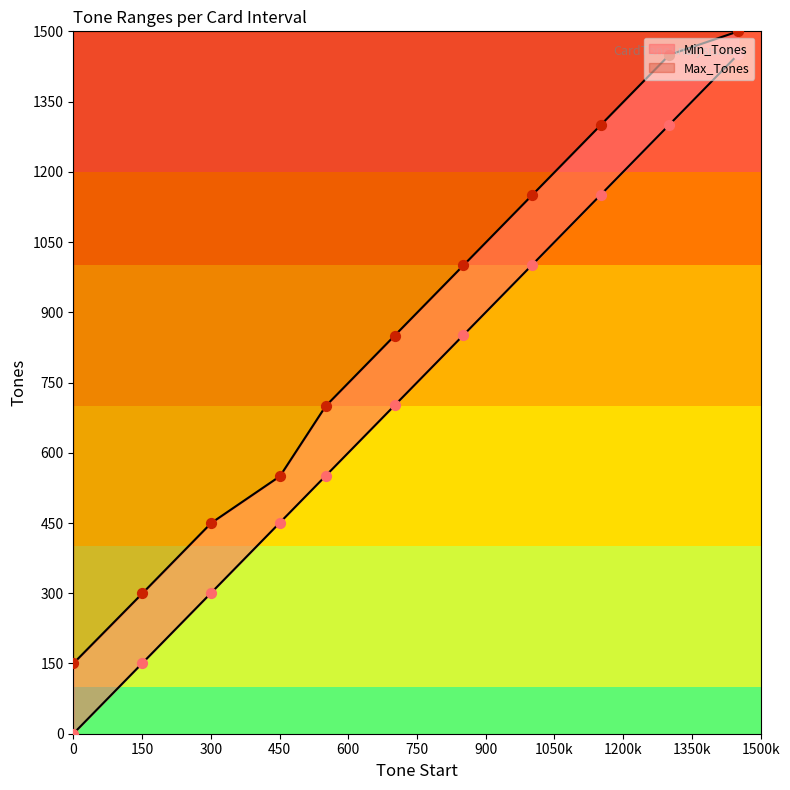

Which series has the largest total across all categories?

Max_Tones